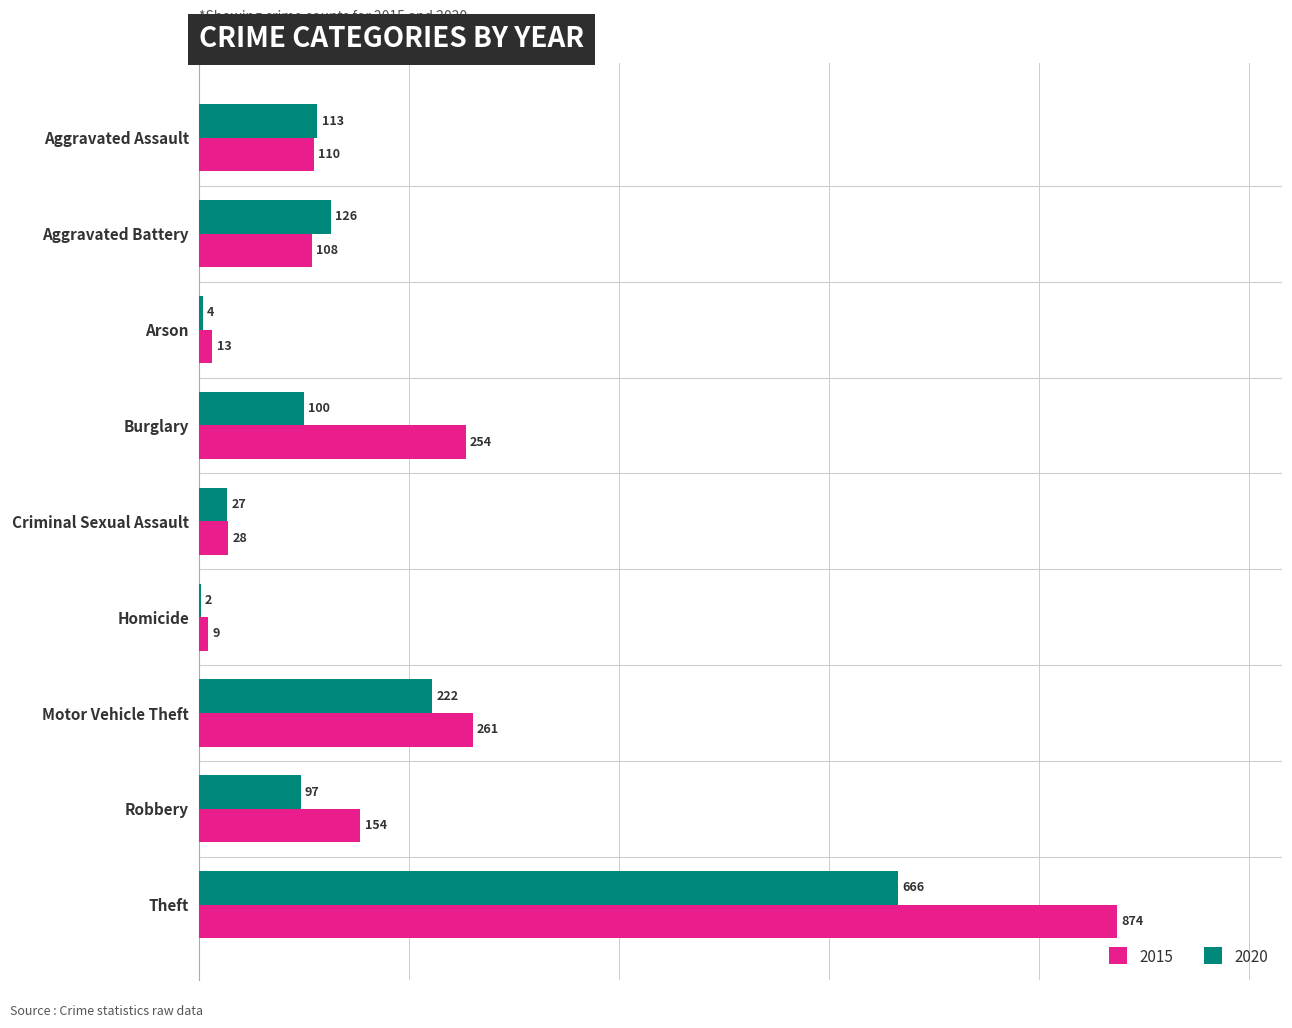

What is the maximum value shown in the chart?

874